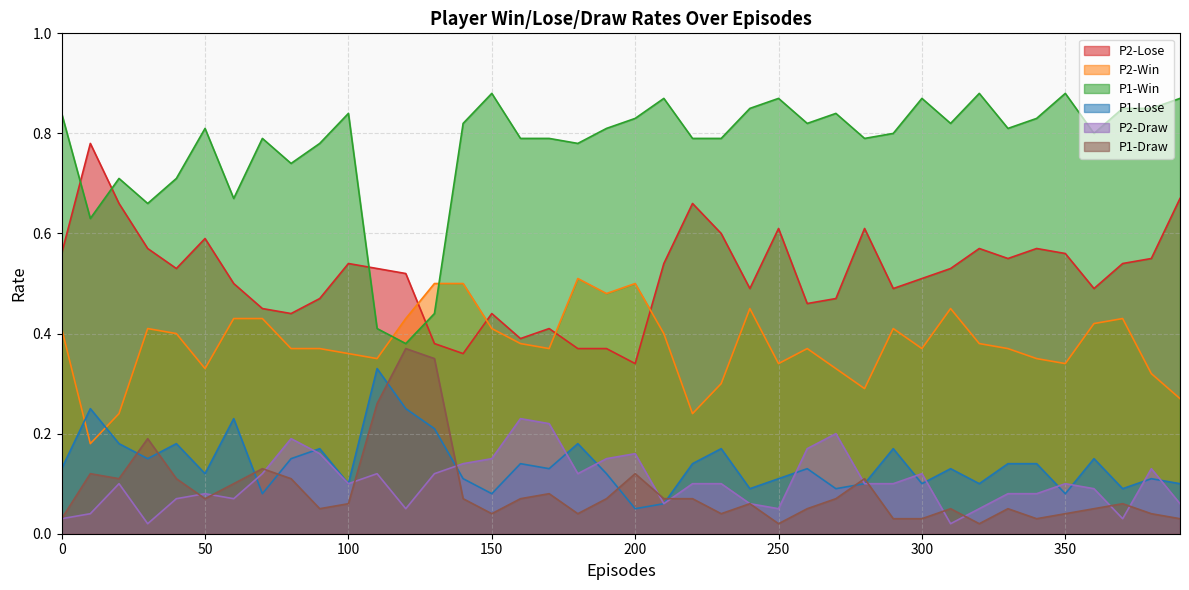

The value of P1-Lose at 260 is 0.2. True or false?

False